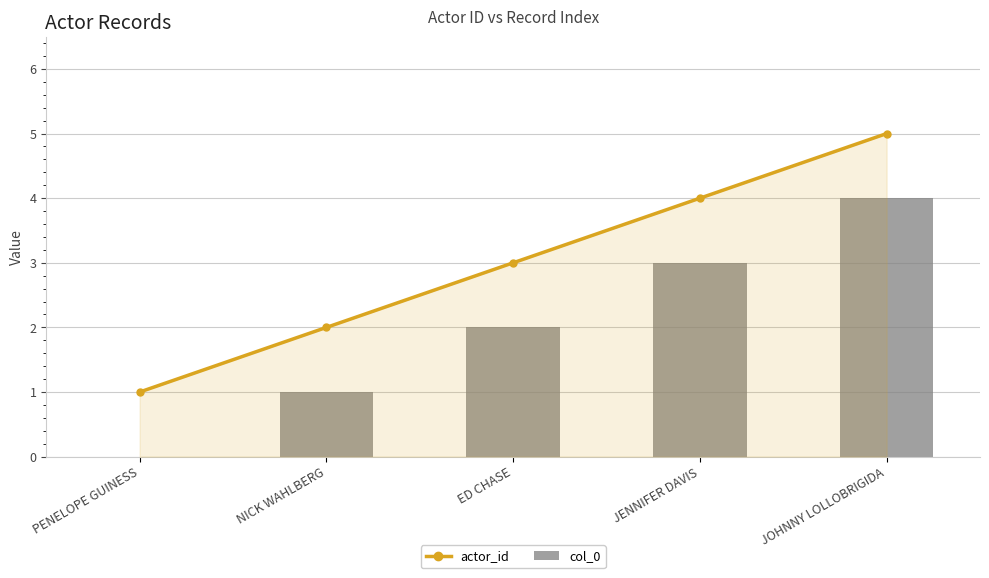

What is the spread (max minus min) of values at JENNIFER DAVIS?

1